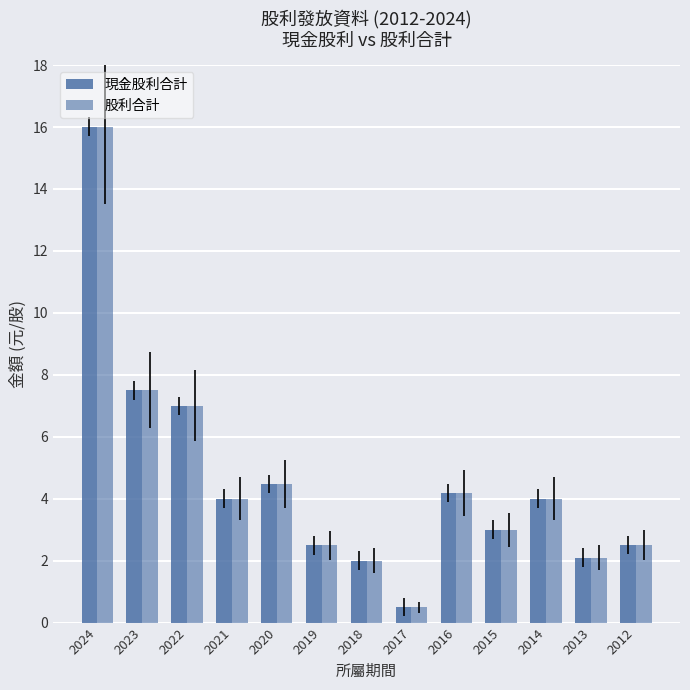

What is the maximum value shown in the chart?

16.0